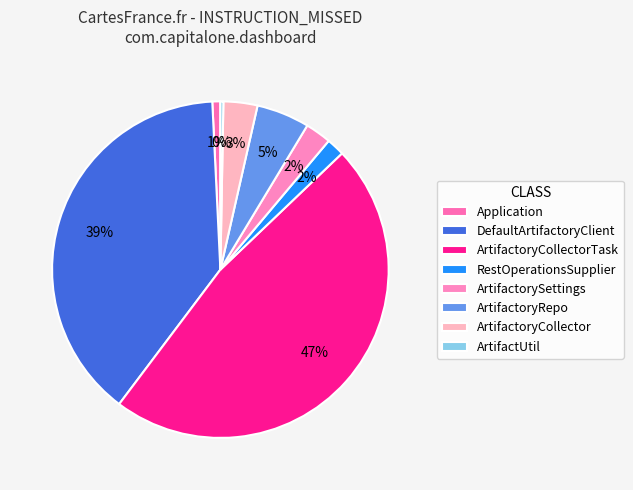

Which has a higher value, Application or ArtifactorySettings?

ArtifactorySettings